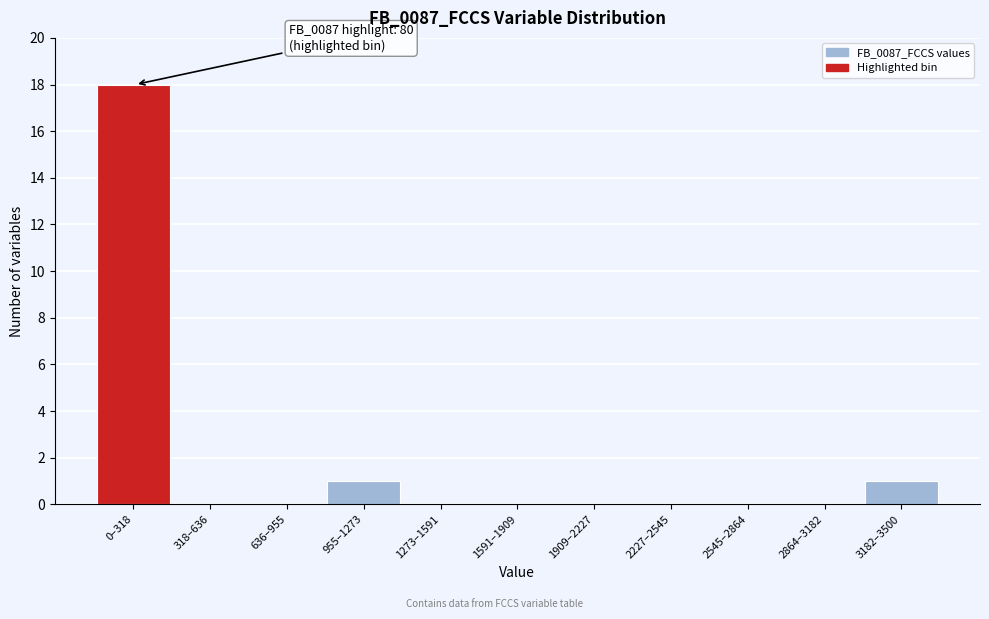

Reading left to right, what are all the values shown in this chart?

0–318=18	318–636=0	636–955=0	955–1273=1	1273–1591=0	1591–1909=0	1909–2227=0	2227–2545=0	2545–2864=0	2864–3182=0	3182–3500=1